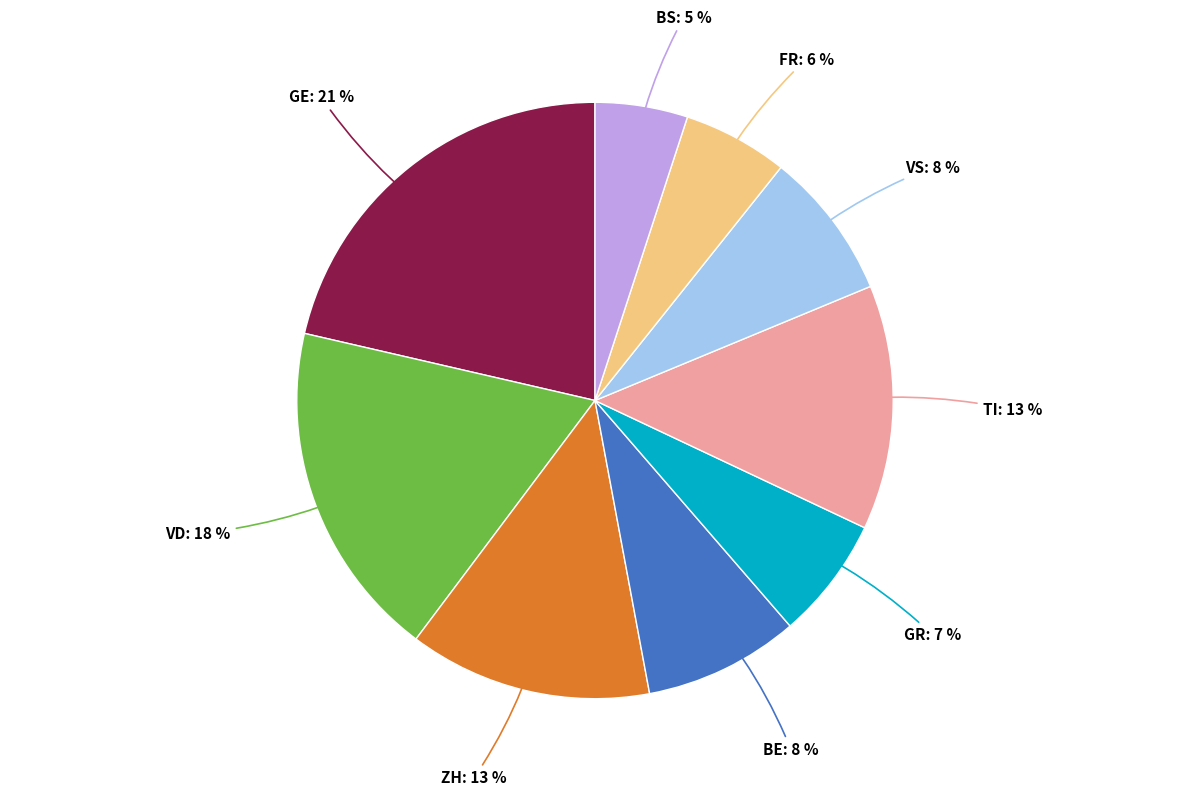

Is there any slice that represents more than half of the pie?

No